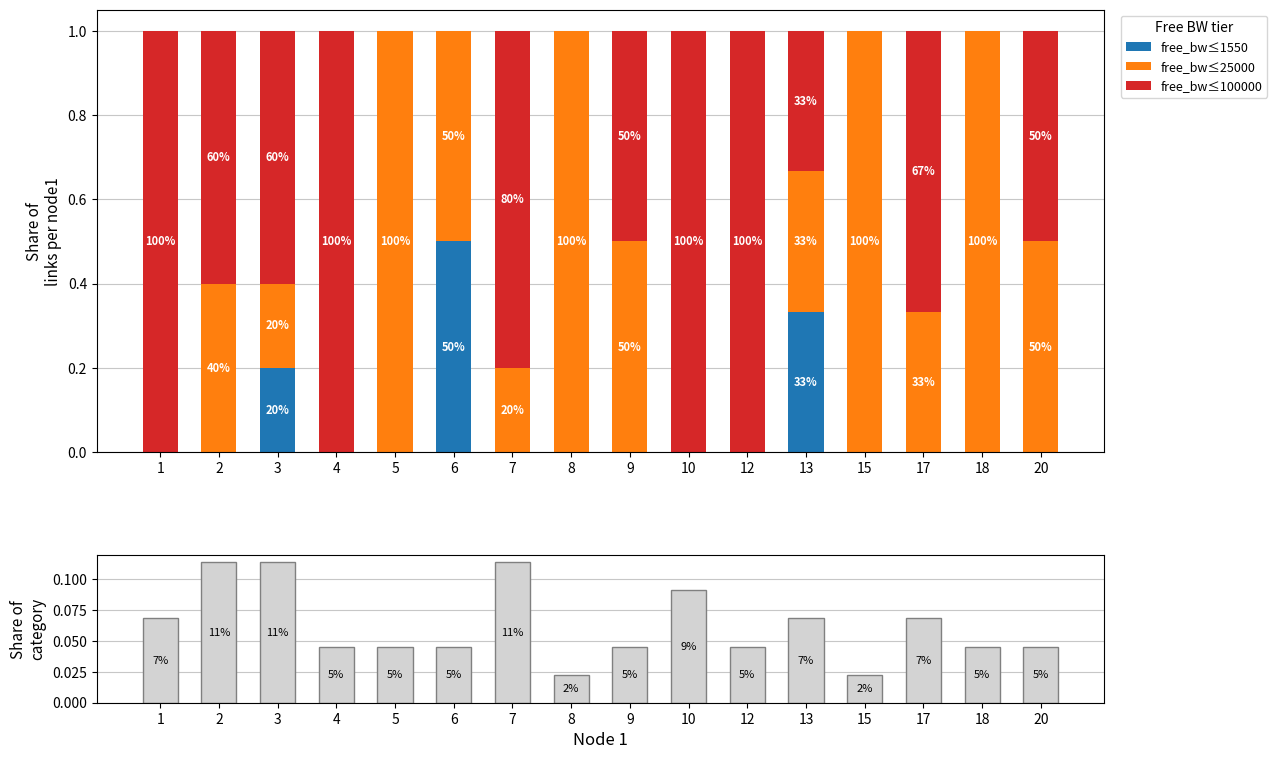

Rank the series by their maximum value, from lowest to highest.

share of total links, free_bw≤1550, free_bw≤25000, free_bw≤100000